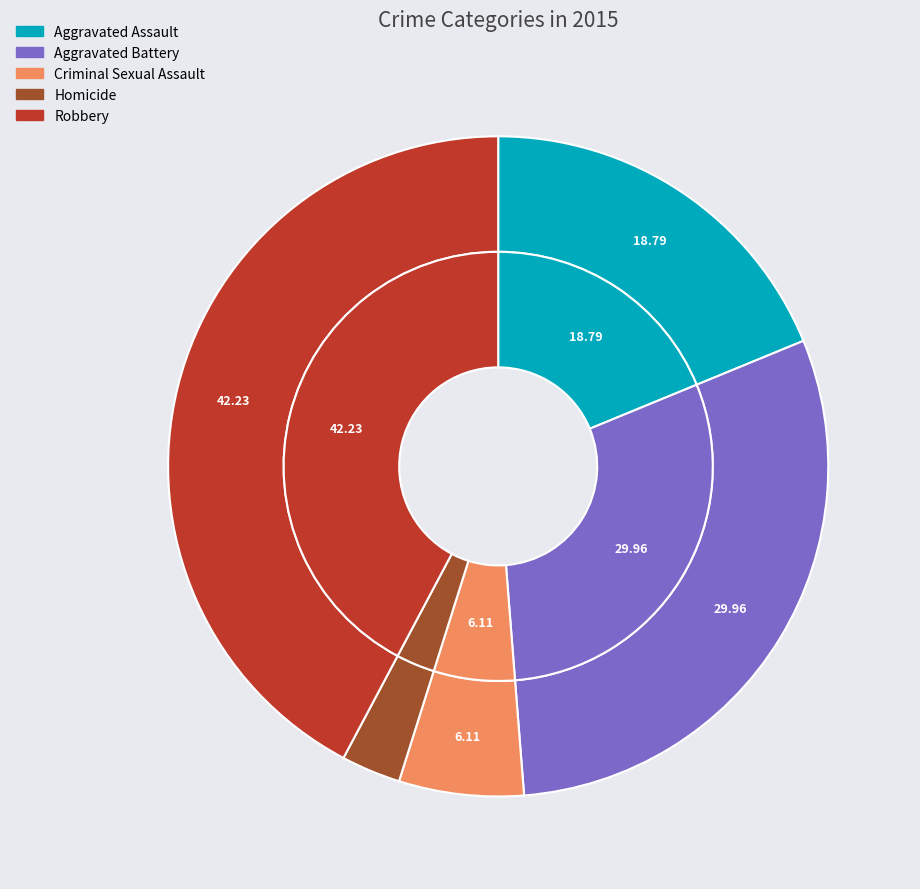

Which slice is the smallest?

Homicide